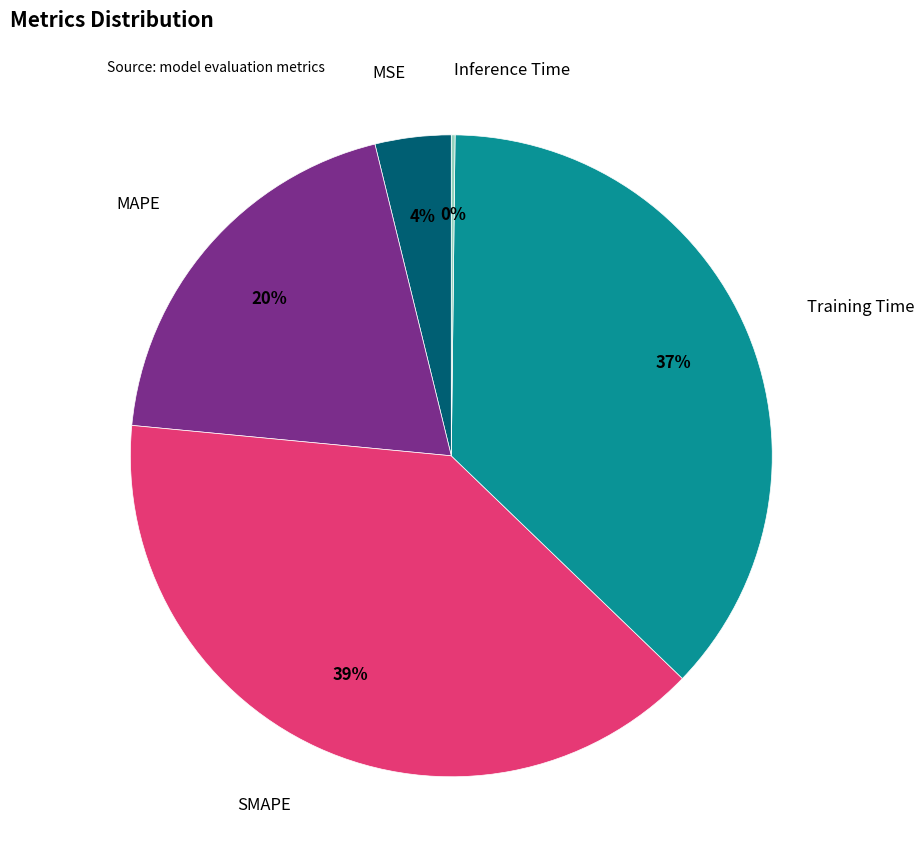

Does any single category account for the majority?

No